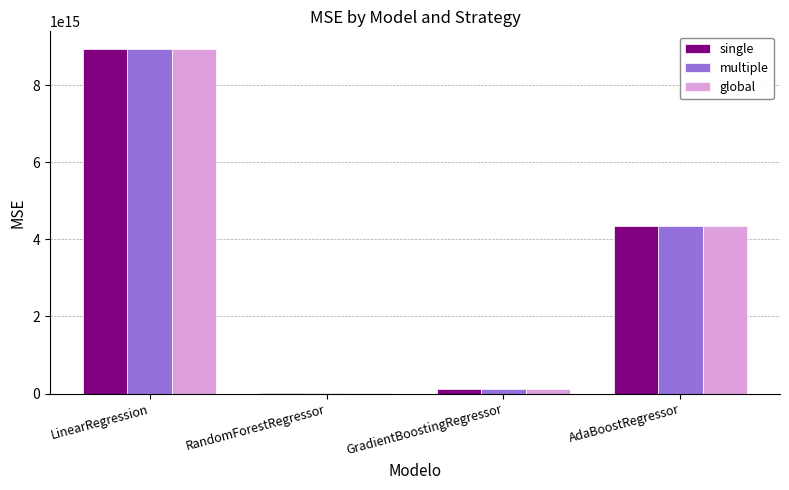

Is the value of multiple at GradientBoostingRegressor greater than the value of global at LinearRegression?

No